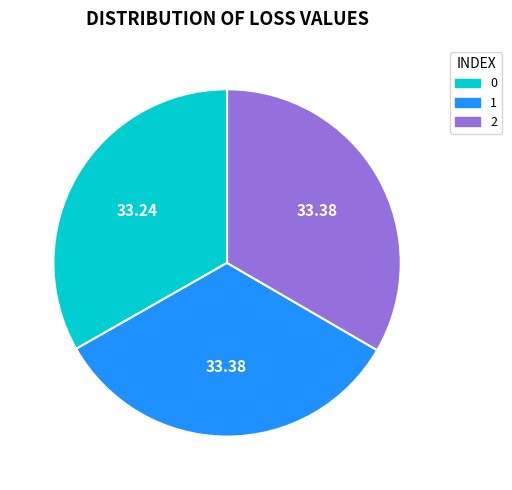

Does 0 account for over 50% of the chart?

No